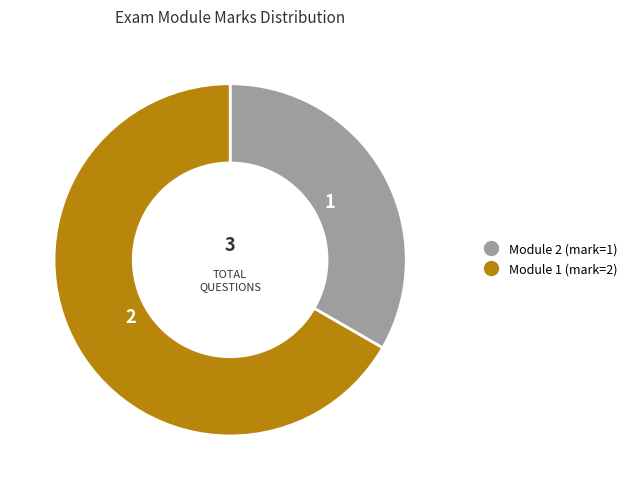

The Module 2 slice represents 33% of the pie. True or false?

True